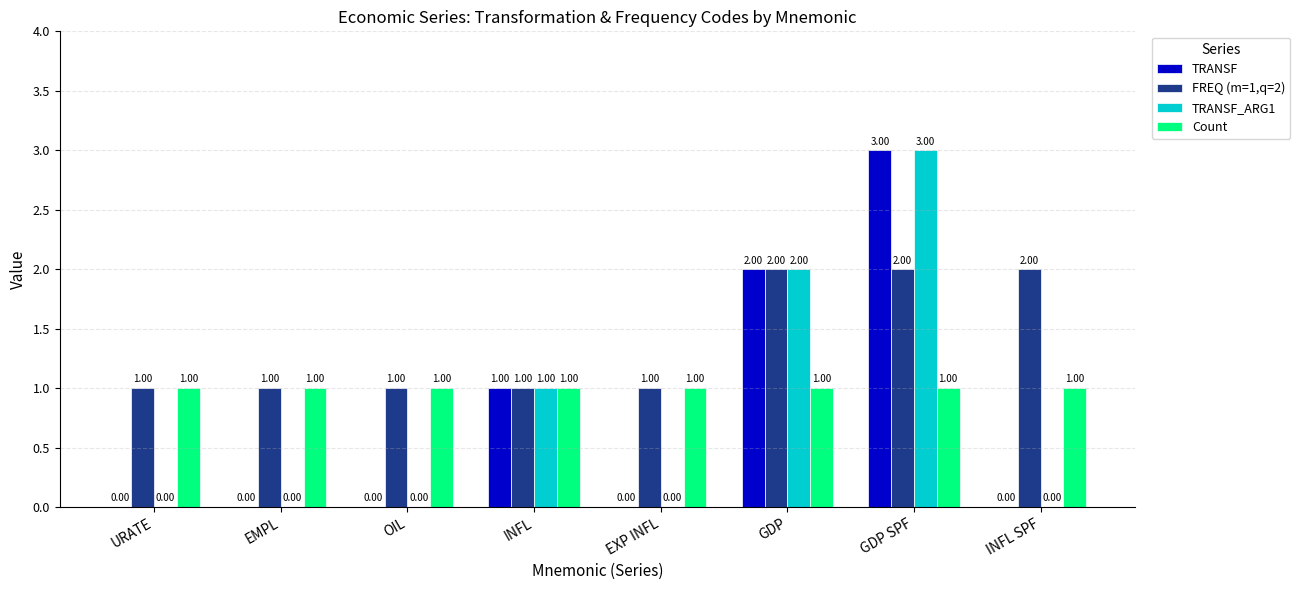

How many groups of bars are there?

8